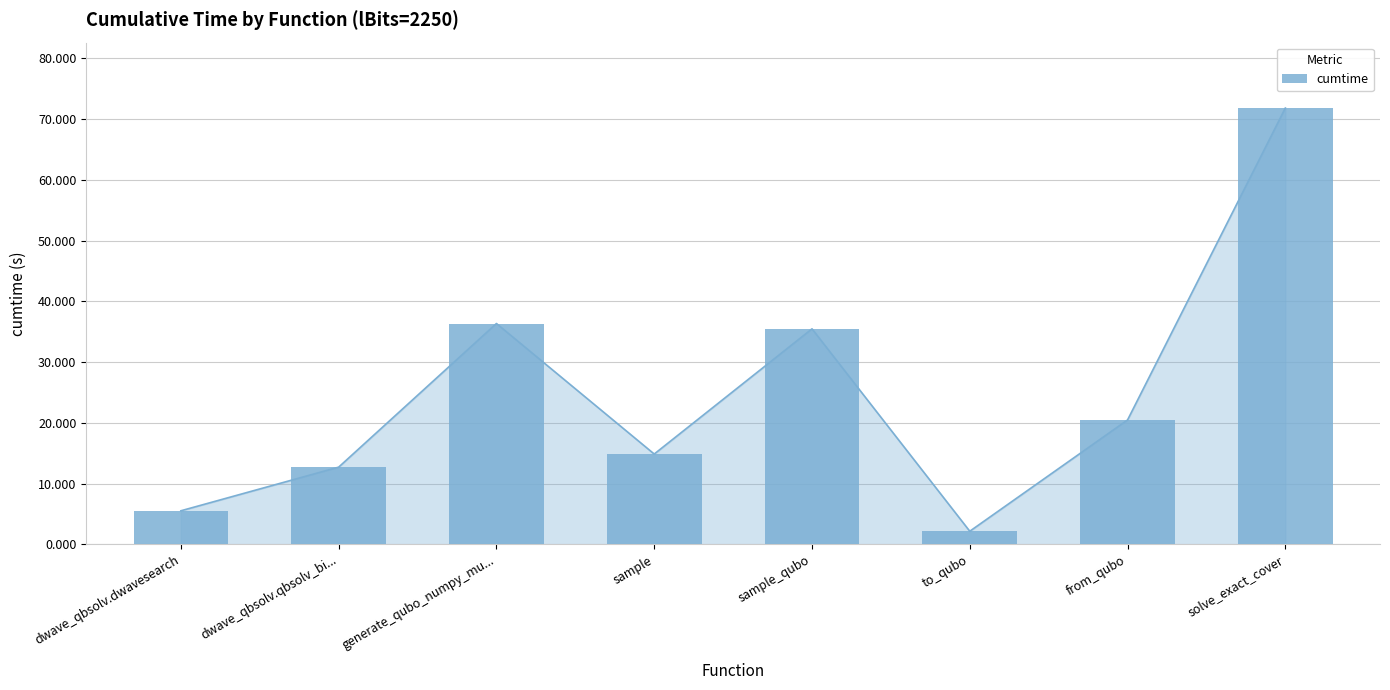

How many values are below 20?

4